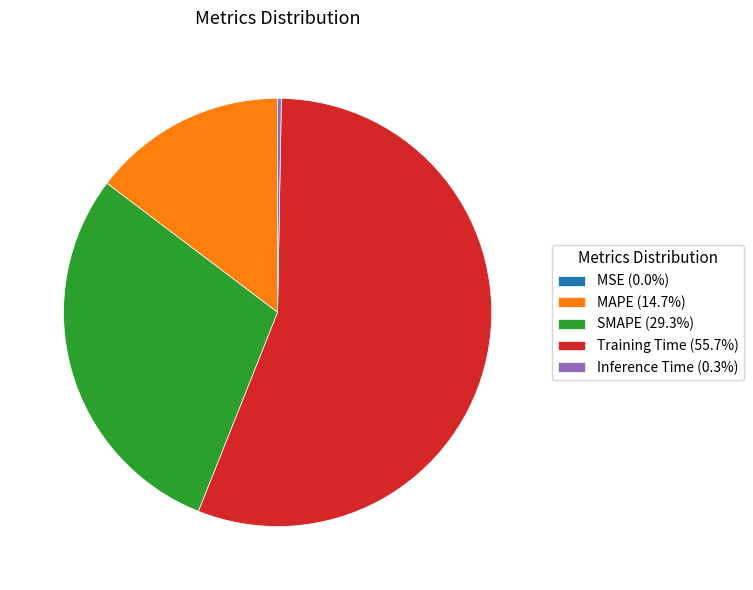

Is there a majority slice in this chart?

Yes